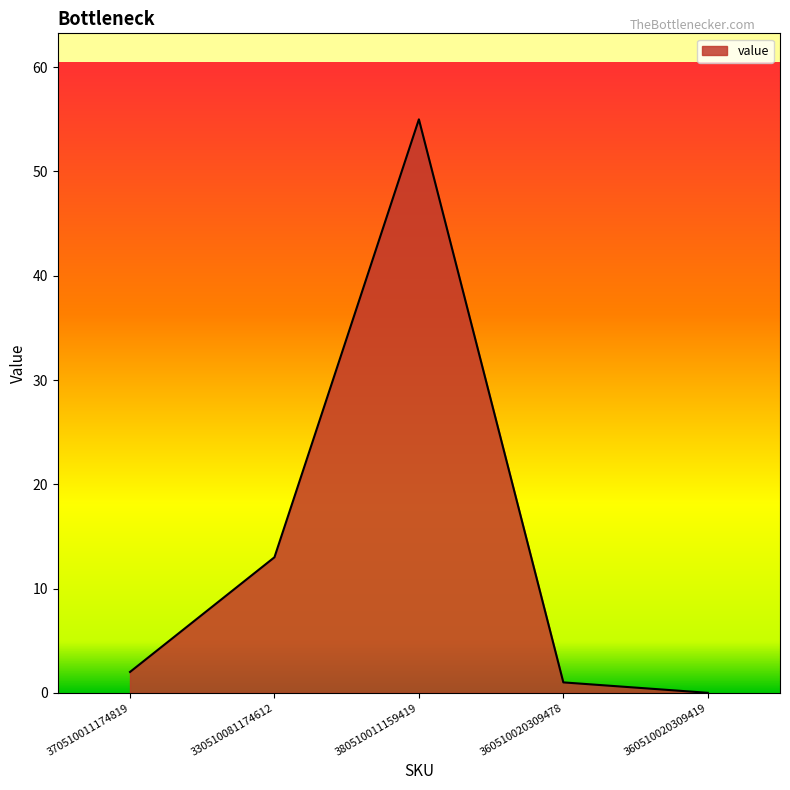

List the labels in order of value, smallest first.

360510020309419, 360510020309478, 370510011174819, 330510081174612, 380510011159419